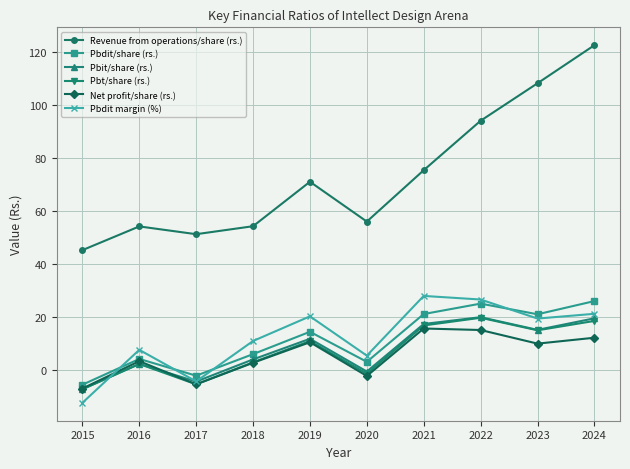

What is the difference between the highest and lowest values at 2022?

79.1